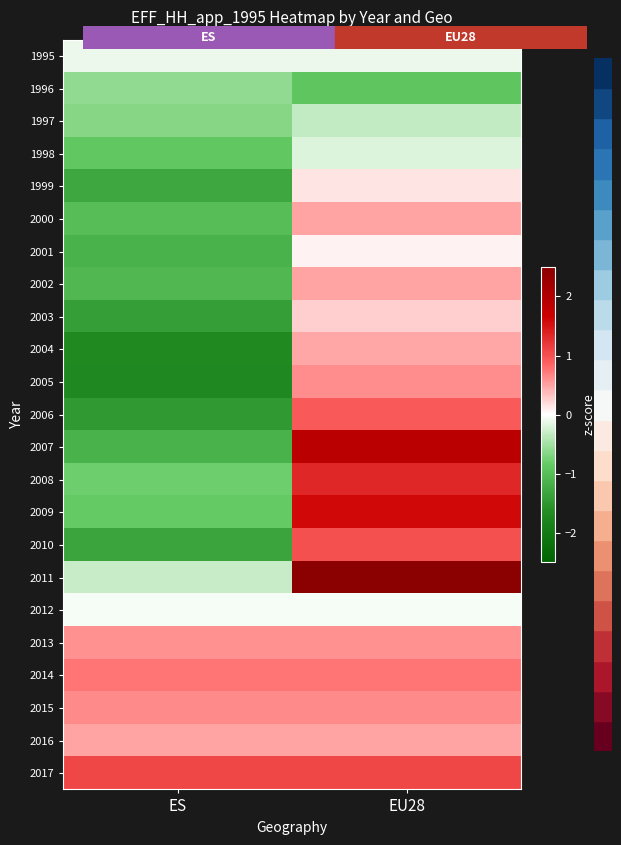

Reading left to right, transcribe all the data shown in this chart.

1995: ES=-0.1	EU28=-0.1
1996: ES=-0.6	EU28=-0.9
1997: ES=-0.7	EU28=-0.3
1998: ES=-0.9	EU28=-0.2
1999: ES=-1.3	EU28=0.2
2000: ES=-1.0	EU28=0.5
2001: ES=-1.2	EU28=0.1
2002: ES=-1.1	EU28=0.5
2003: ES=-1.4	EU28=0.3
2004: ES=-1.7	EU28=0.5
2005: ES=-1.7	EU28=0.6
2006: ES=-1.5	EU28=0.9
2007: ES=-1.2	EU28=1.9
2008: ES=-0.8	EU28=1.3
2009: ES=-0.9	EU28=1.6
2010: ES=-1.3	EU28=1.0
2011: ES=-0.3	EU28=2.7
2012: ES=-0.1	EU28=-0.1
2013: ES=0.6	EU28=0.6
2014: ES=0.8	EU28=0.8
2015: ES=0.6	EU28=0.6
2016: ES=0.5	EU28=0.5
2017: ES=1.1	EU28=1.1